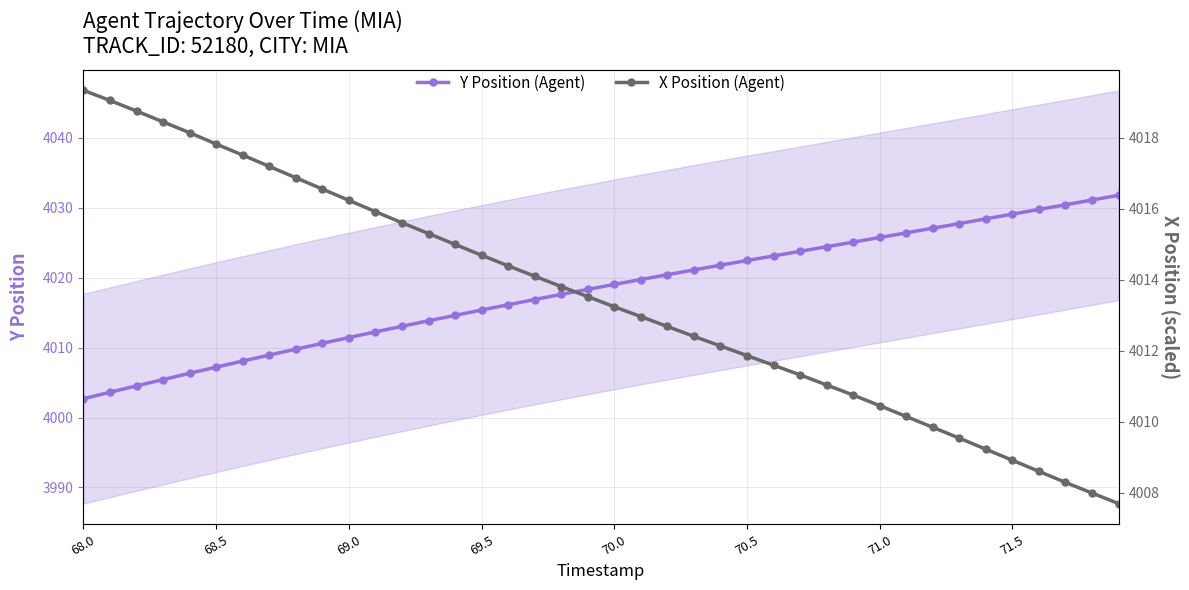

At which label does X Position (Agent) reach its peak?

68.0